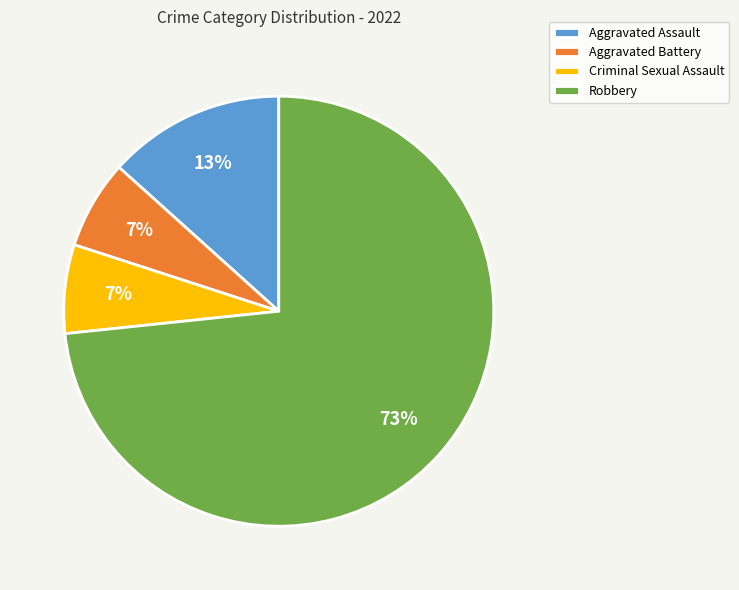

To the nearest percent, what portion does Robbery represent?

73%